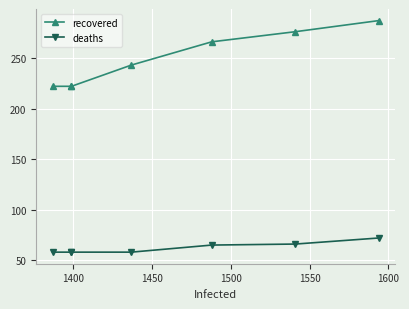

How many values in the recovered series are below 243?

3